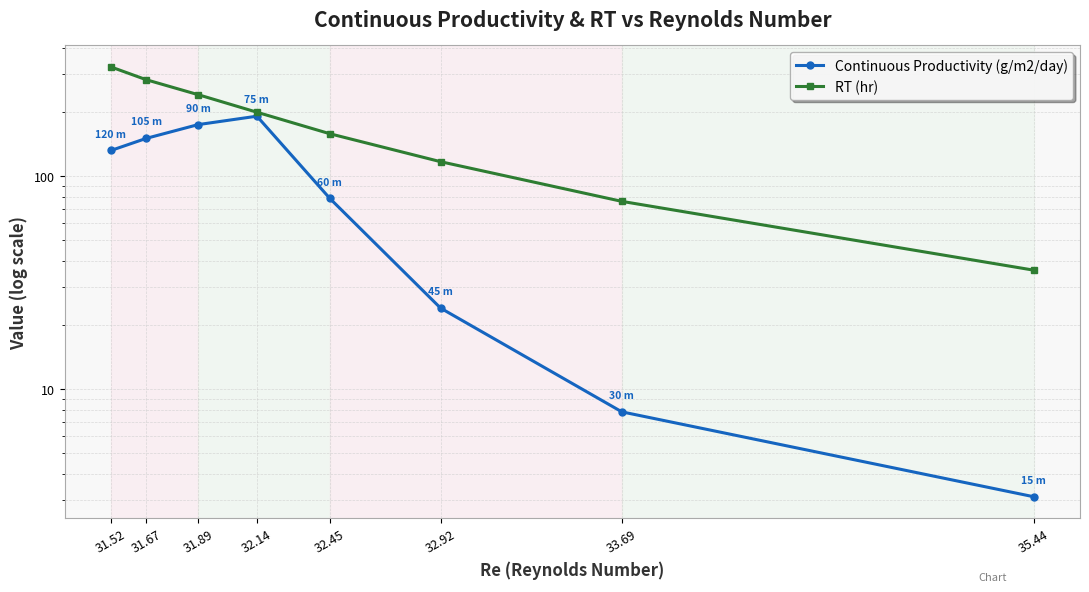

Where does the RT (hr) series first go above 199?

31.52